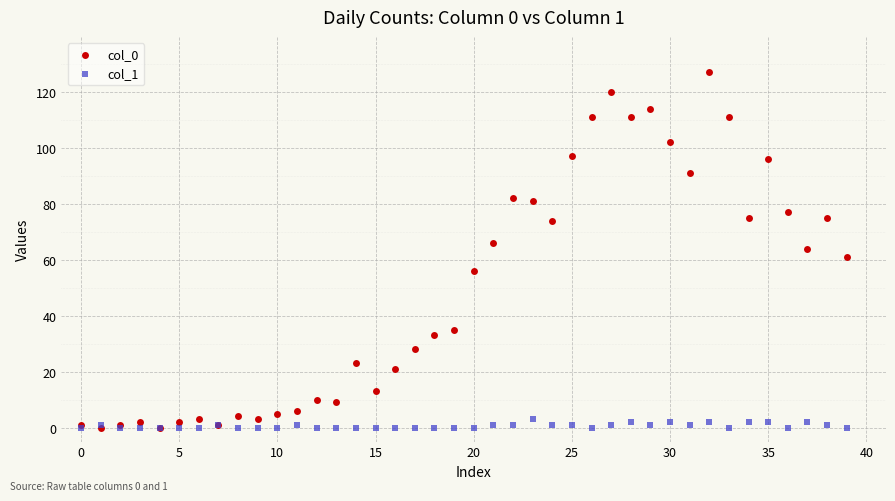

What are all the series names shown in the legend?

col_0, col_1